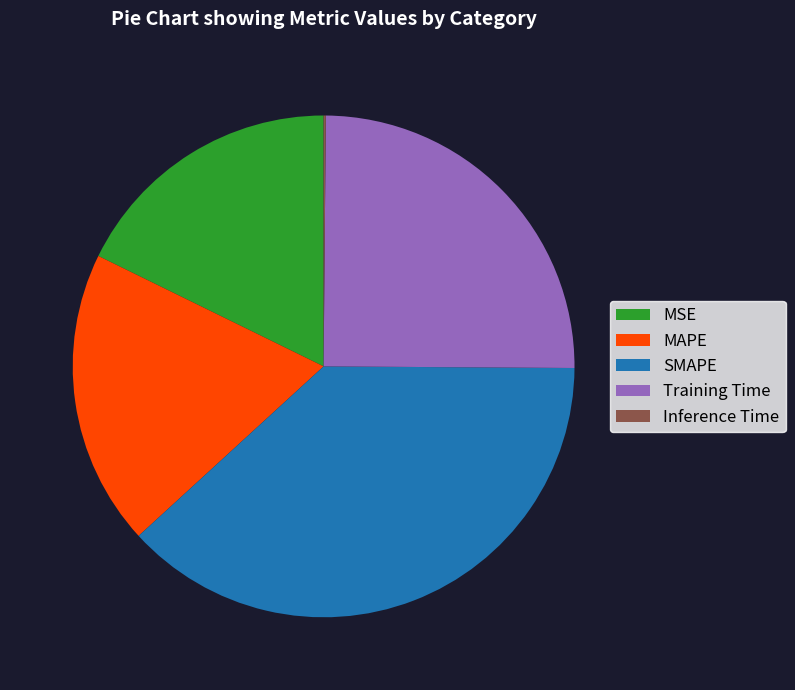

Combined, do SMAPE and Training Time account for over 50%?

Yes